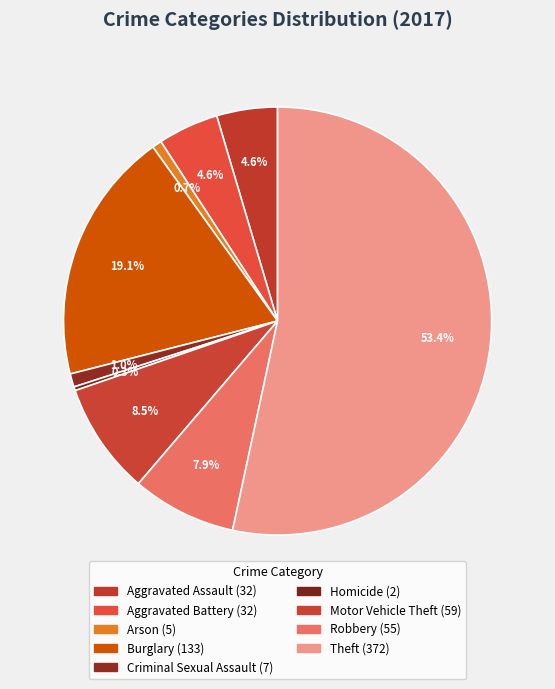

What percentage is the Aggravated Battery slice, to the nearest percent?

5%